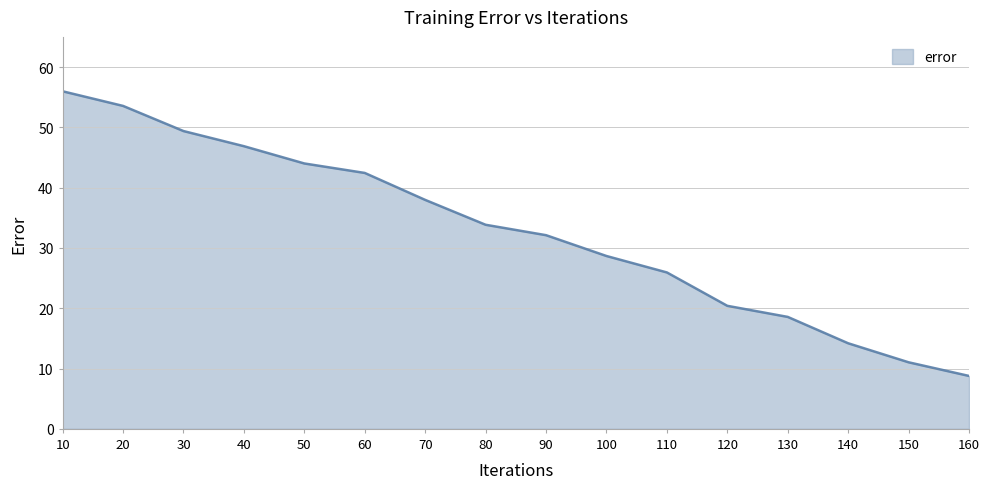

The value at 80 is 8.2. True or false?

False